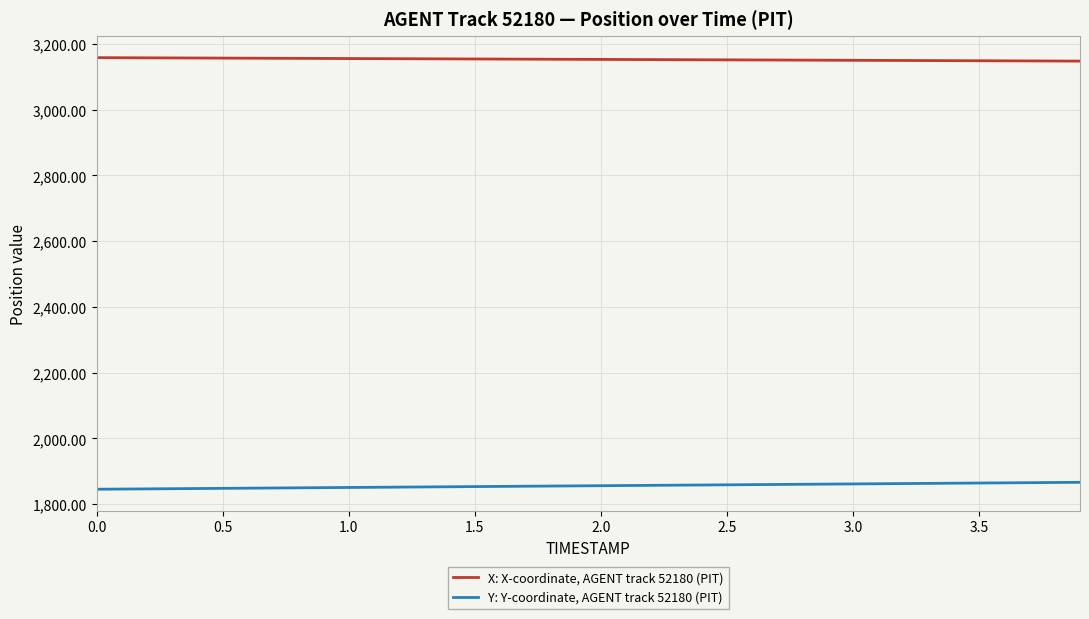

How many values in the Y: Y-coordinate, AGENT track 52180 (PIT) series exceed 1856?

20